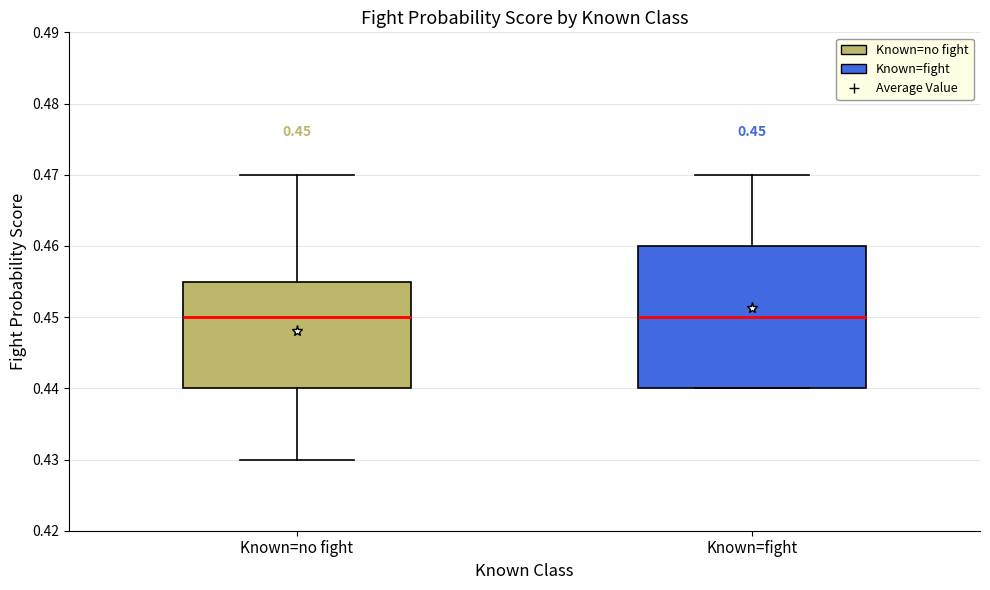

Which box is the tallest, from its lower edge to its upper edge?

Known=fight